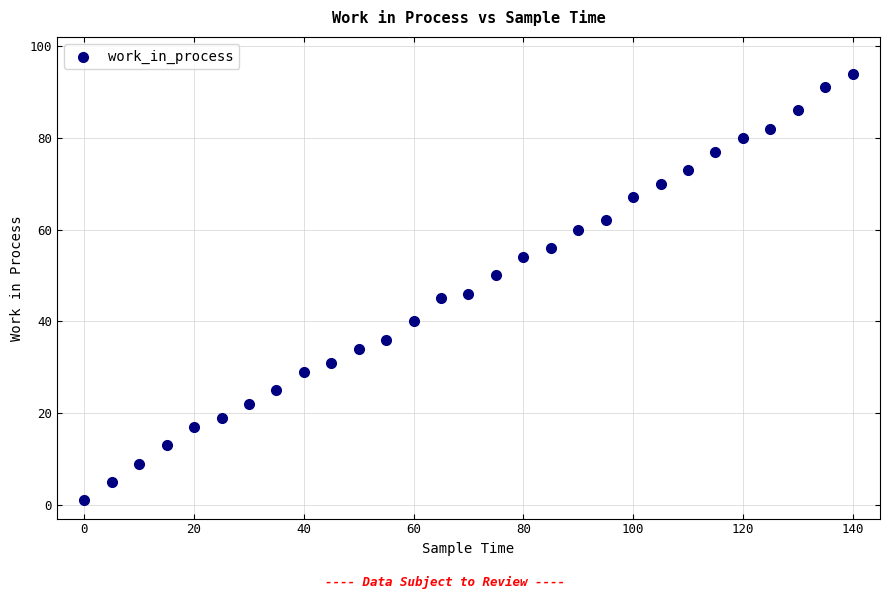

What is the range of Y values (max minus min)?

93